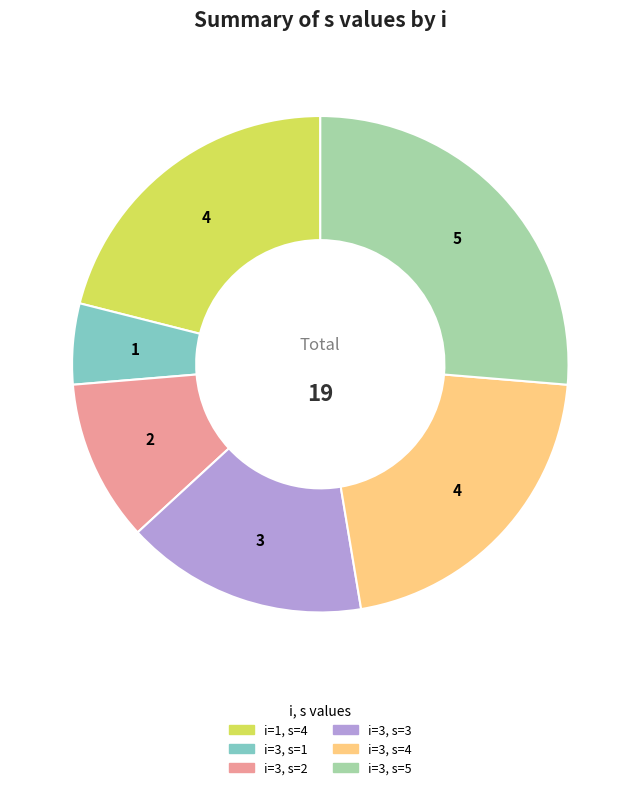

The i=3, s=5 slice represents 21% of the pie. True or false?

False